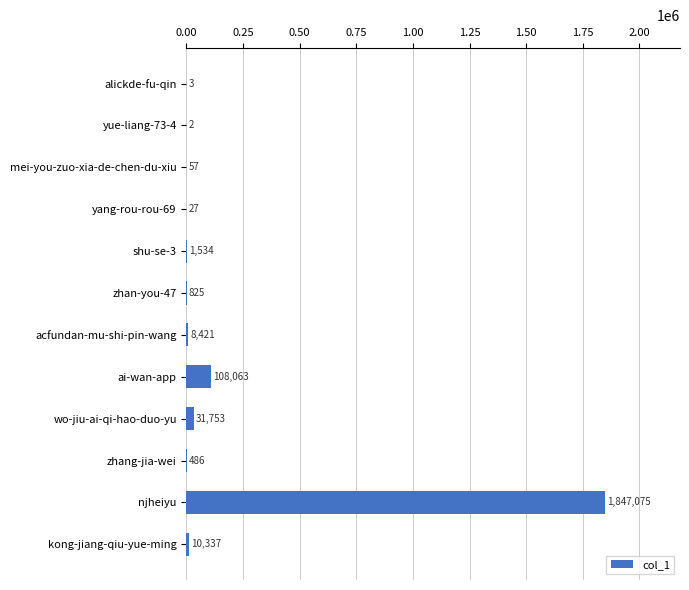

The value at njheiyu is 1847075. True or false?

True